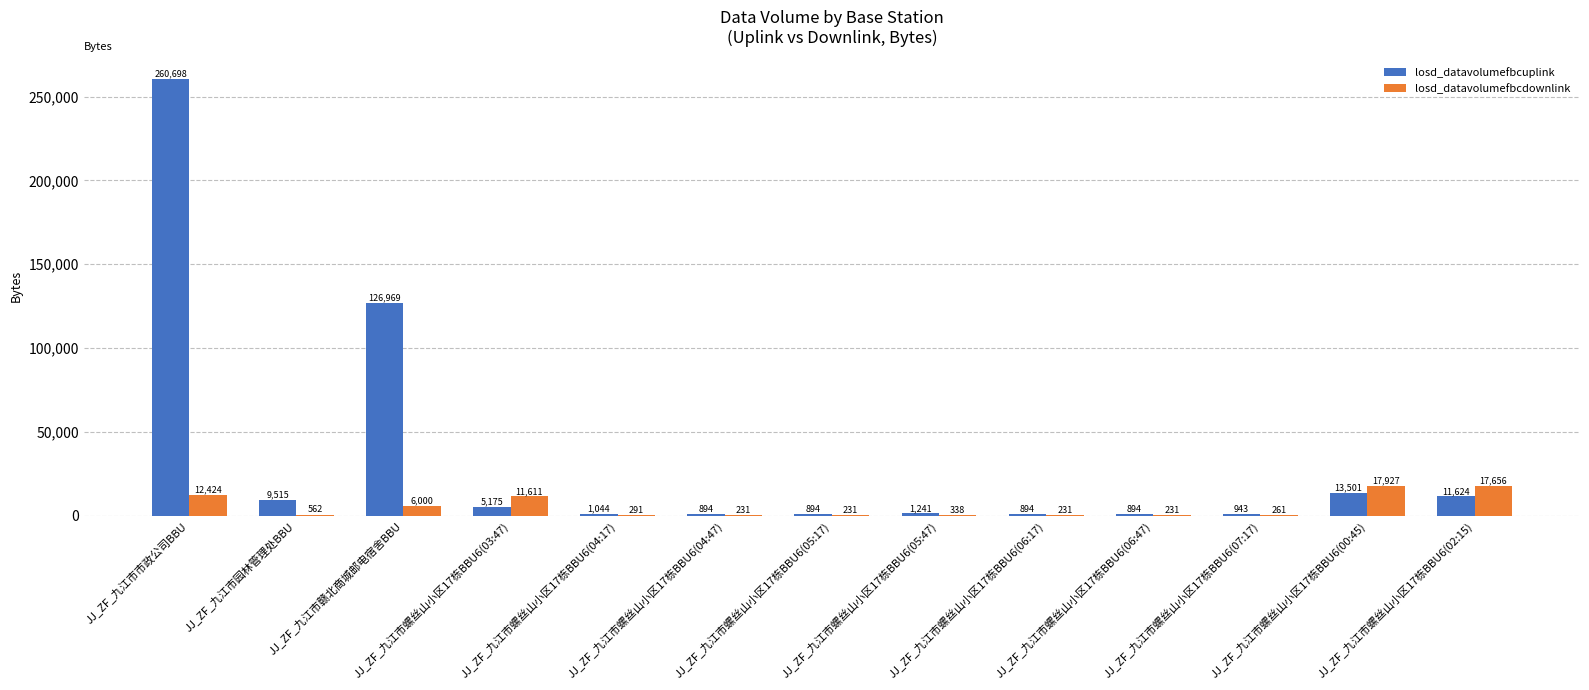

Which series has the largest total across all categories?

losd_datavolumefbcuplink